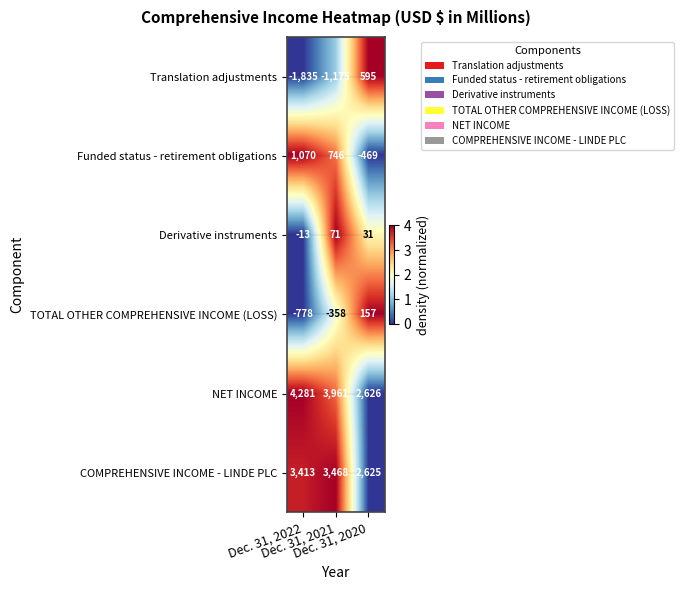

Which series has the largest range (max minus min)?

Translation adjustments